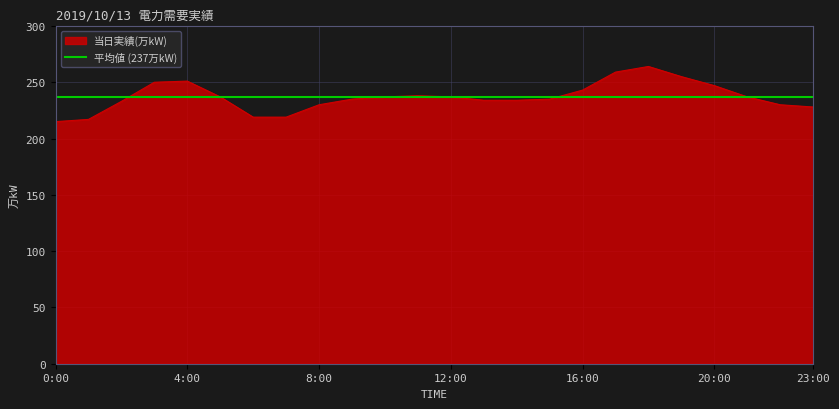

List the labels in order of value, largest first.

18:00, 17:00, 19:00, 4:00, 3:00, 20:00, 16:00, 11:00, 5:00, 10:00, 12:00, 21:00, 9:00, 15:00, 13:00, 14:00, 2:00, 8:00, 22:00, 23:00, 6:00, 7:00, 1:00, 0:00